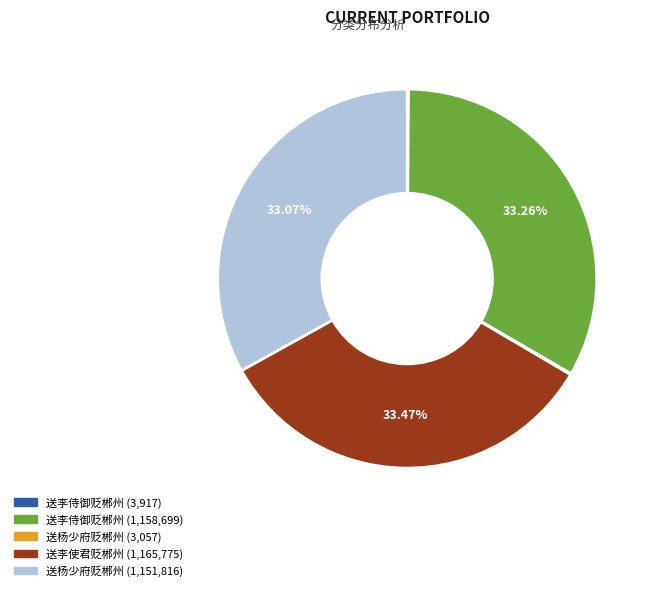

Does any single category account for the majority?

No